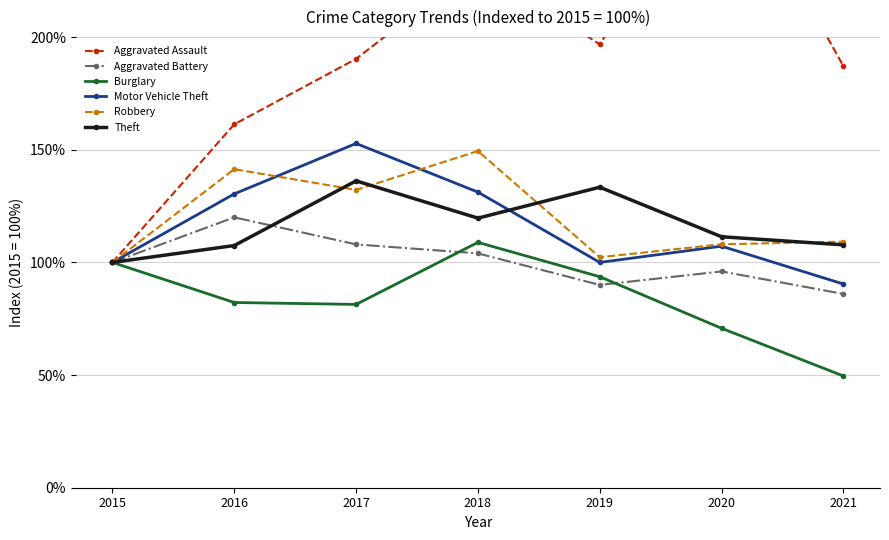

Rank the series by their maximum value, from highest to lowest.

Aggravated Assault, Motor Vehicle Theft, Robbery, Theft, Aggravated Battery, Burglary